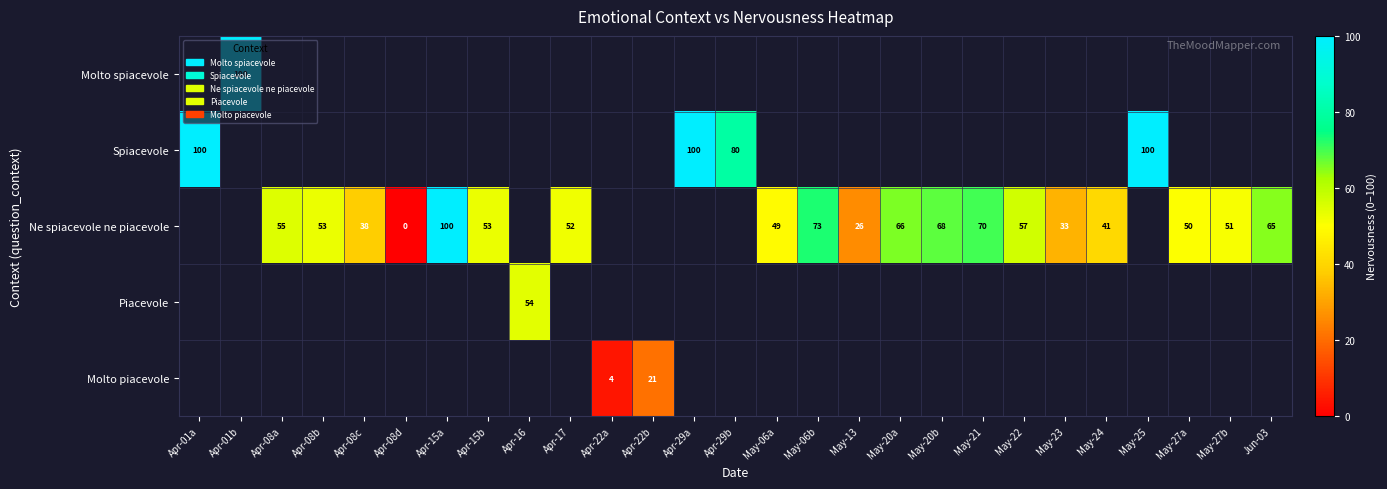

Between Apr-17 and Apr-15a, which is larger?

Apr-15a